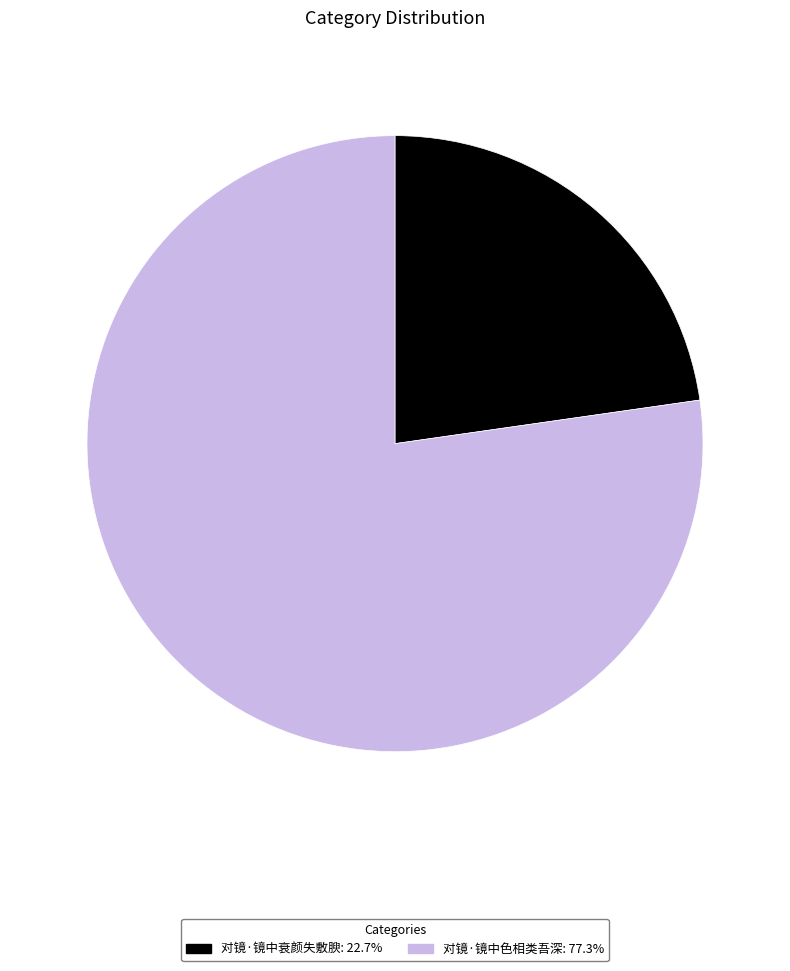

Is 对镜·镜中衰颜失敷腴: 22.7% the majority of the pie?

No